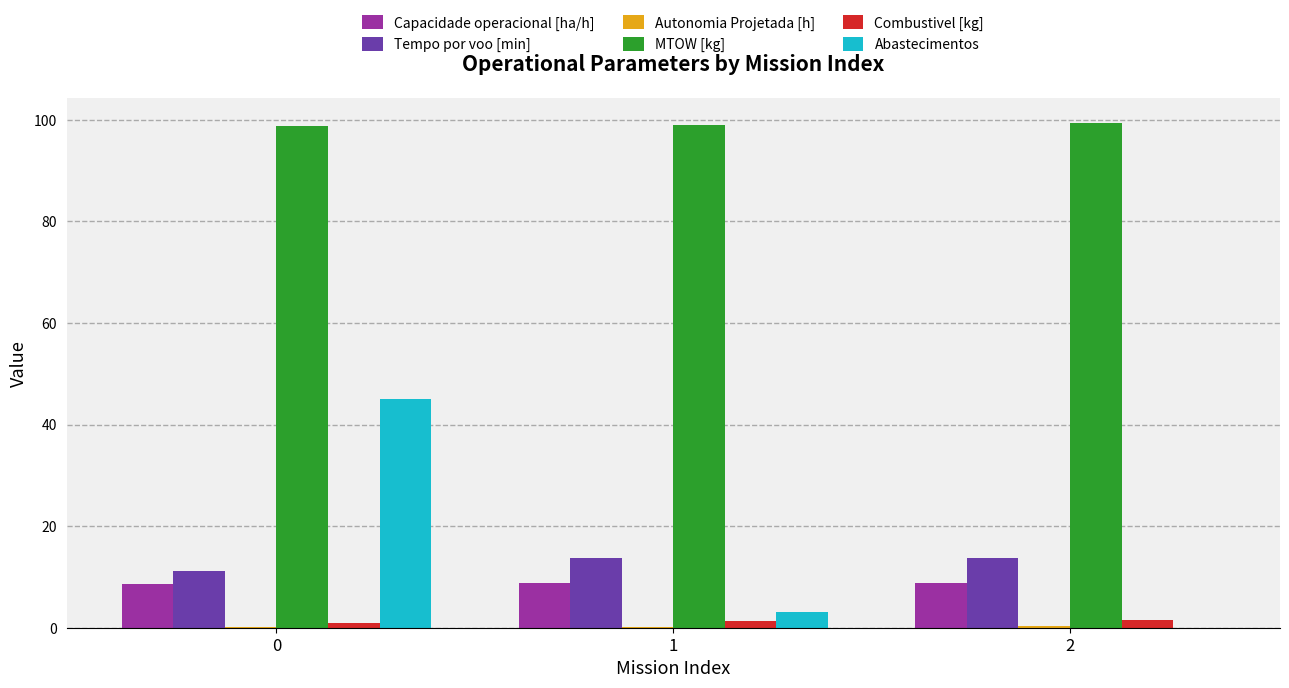

What is the sum of all Abastecimentos values?

48.0